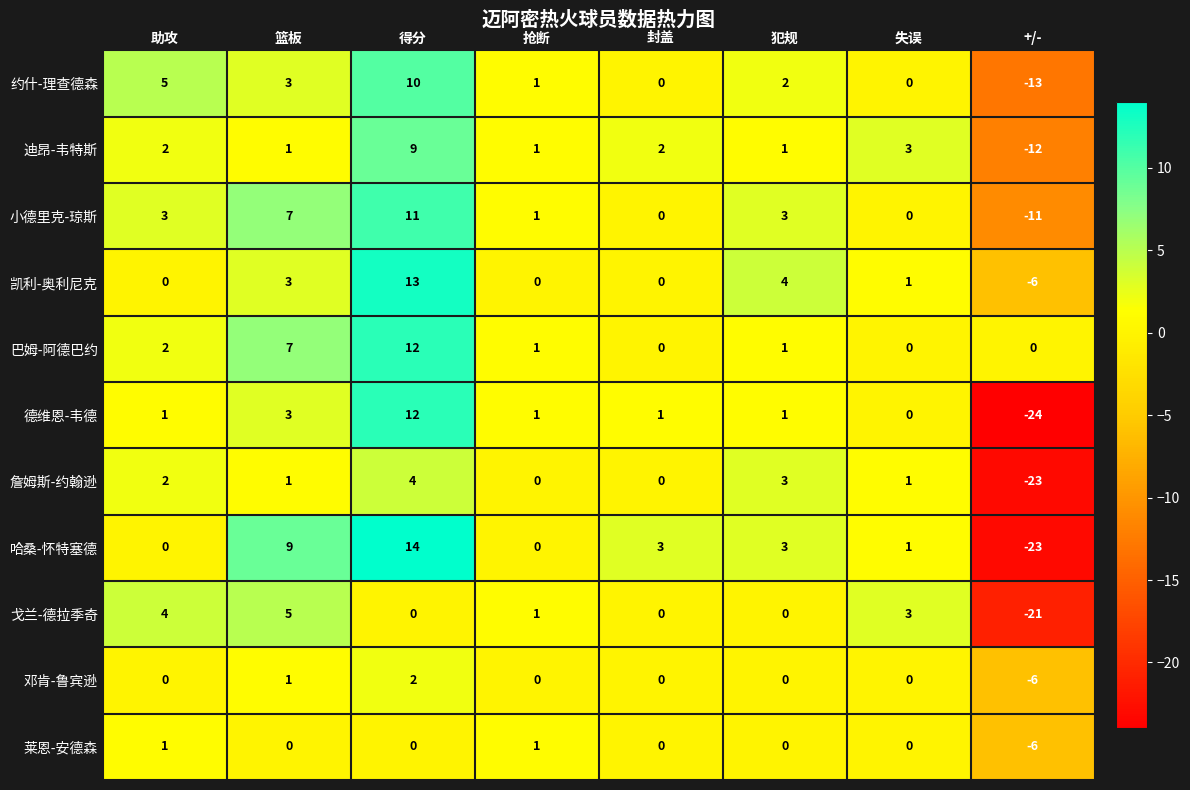

How many data points does each series have?

8